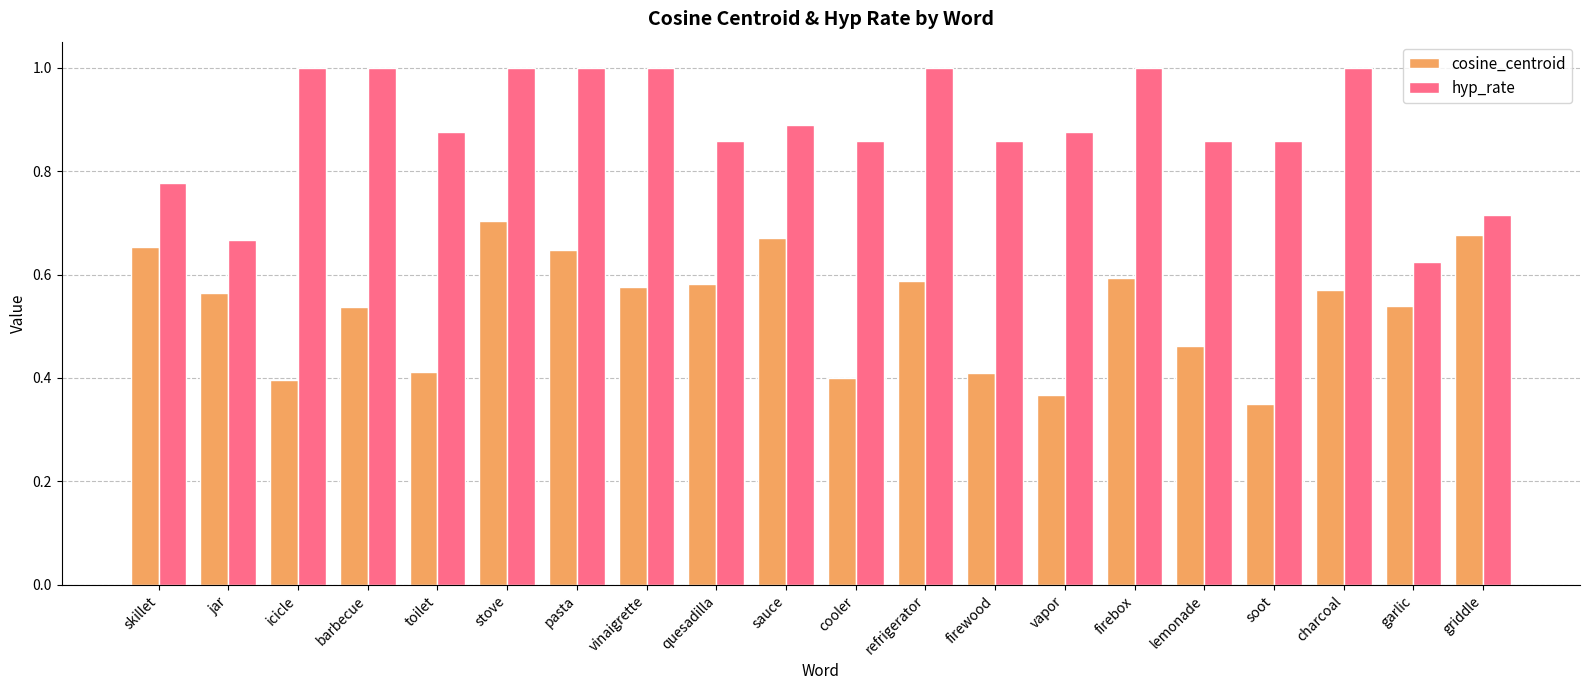

What is the label of the 9th bar from the left?

quesadilla